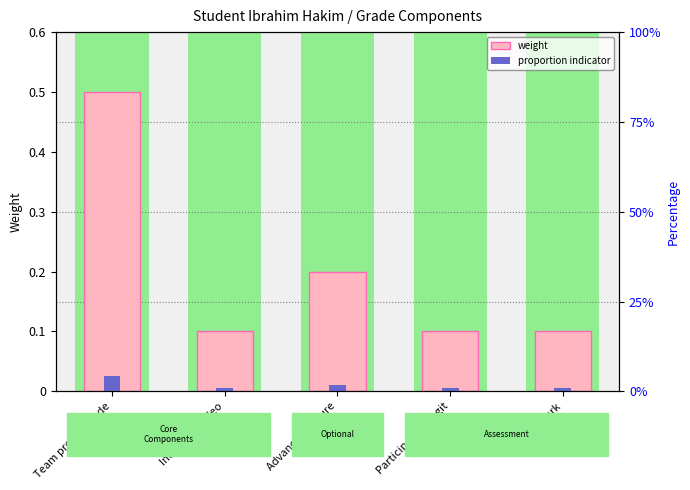

What is the greatest value displayed?

0.5